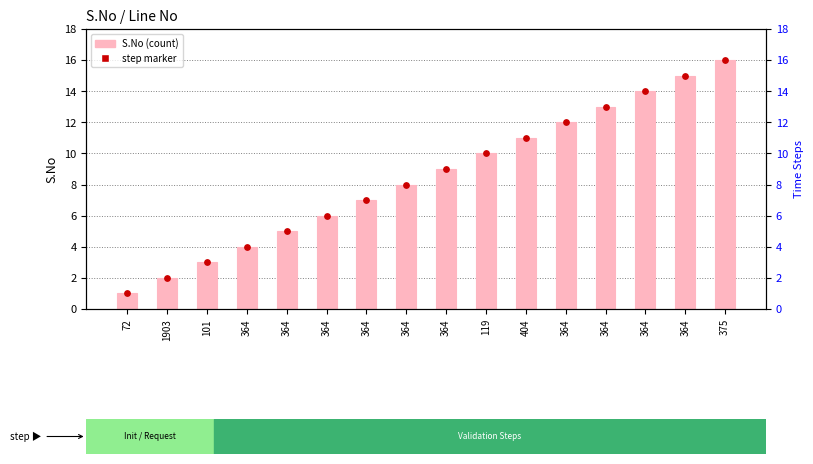

What are all the series names shown in the legend?

S.No, step marker